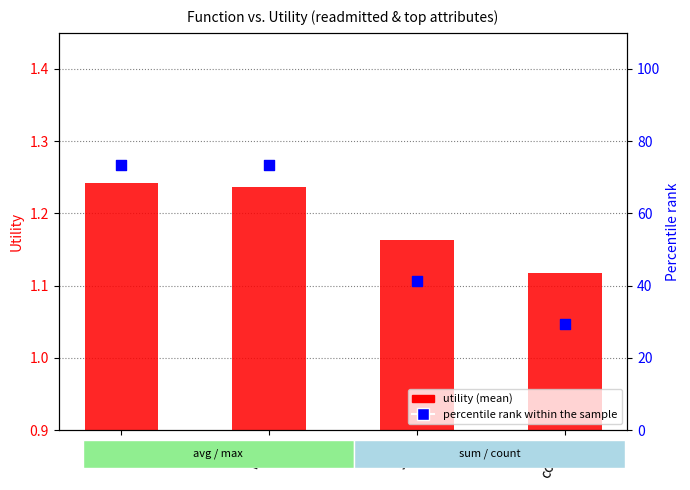

What are all the series names shown in the legend?

utility (mean), percentile rank within the sample